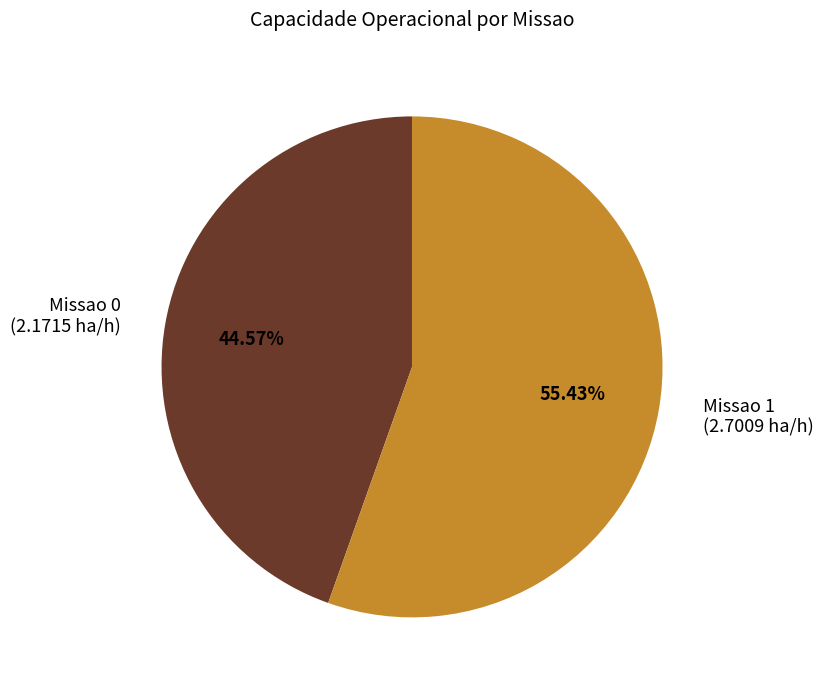

What percentage is NOT represented by Missao 1?

44.6%